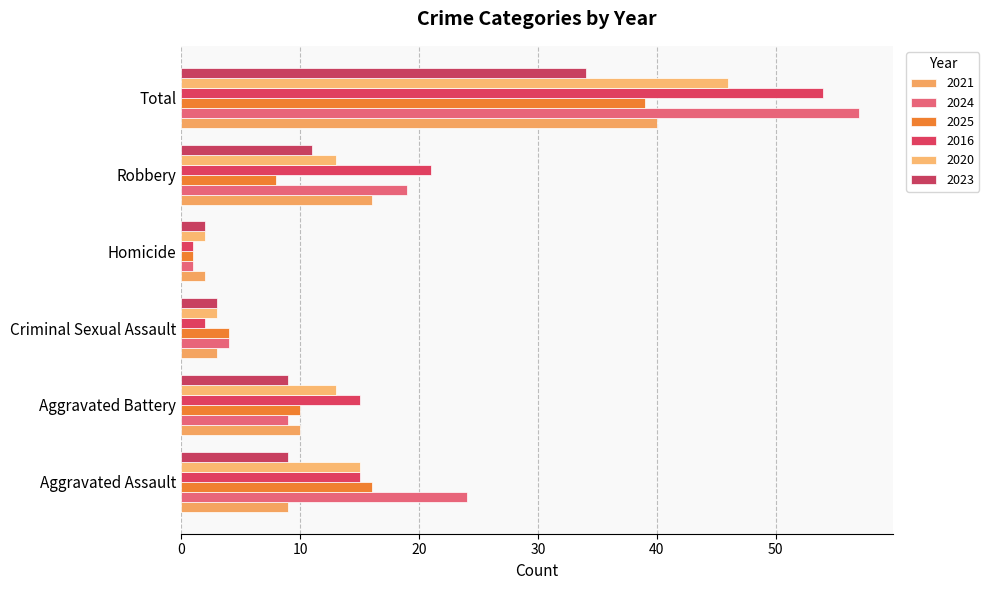

How many distinct data groups are displayed?

6